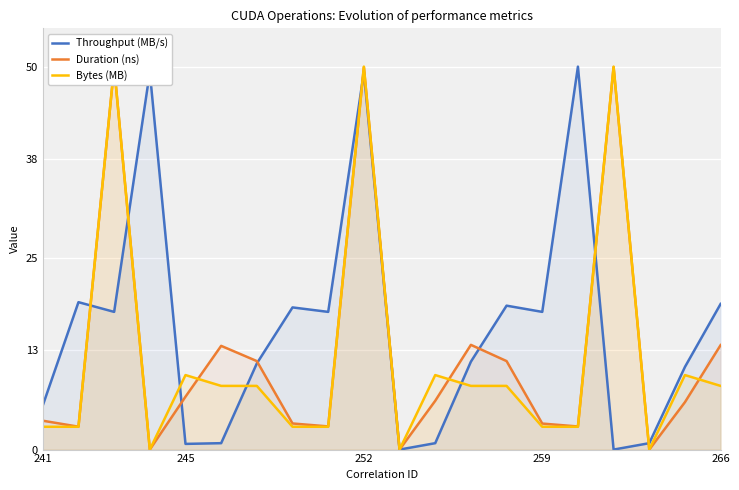

How many times do Duration (ns) and Throughput (MB/s) cross each other?

8